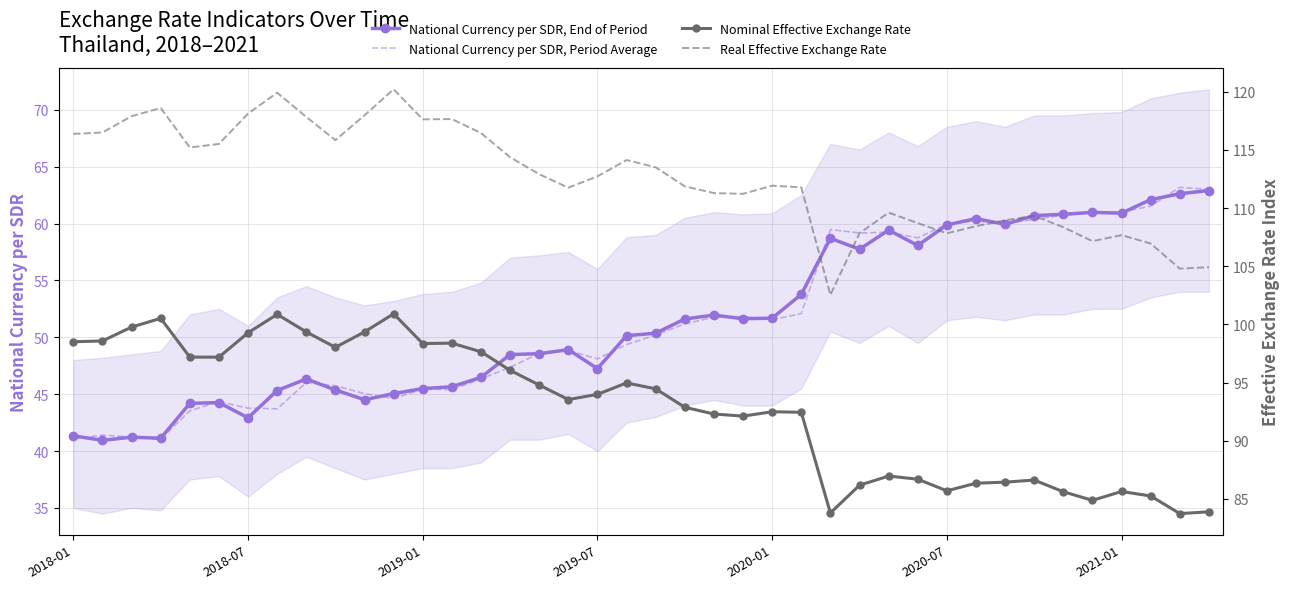

How many interior local valleys does the Nominal Effective Exchange Rate series have?

9